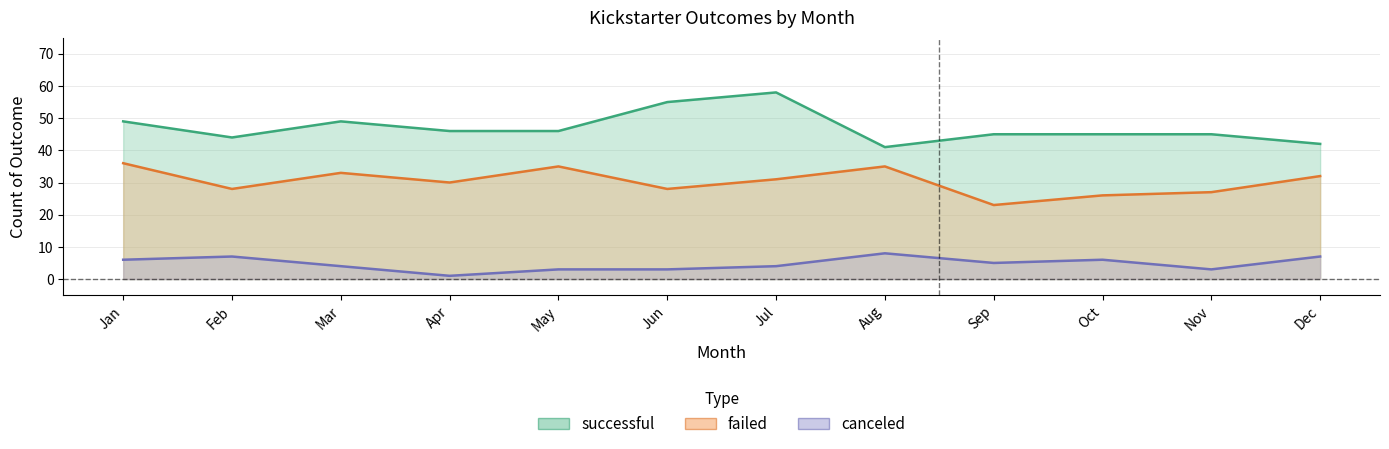

Reading left to right, extract all data points from this chart.

canceled: Jan=6	Feb=7	Mar=4	Apr=1	May=3	Jun=3	Jul=4	Aug=8	Sep=5	Oct=6	Nov=3	Dec=7
failed: Jan=36	Feb=28	Mar=33	Apr=30	May=35	Jun=28	Jul=31	Aug=35	Sep=23	Oct=26	Nov=27	Dec=32
successful: Jan=49	Feb=44	Mar=49	Apr=46	May=46	Jun=55	Jul=58	Aug=41	Sep=45	Oct=45	Nov=45	Dec=42